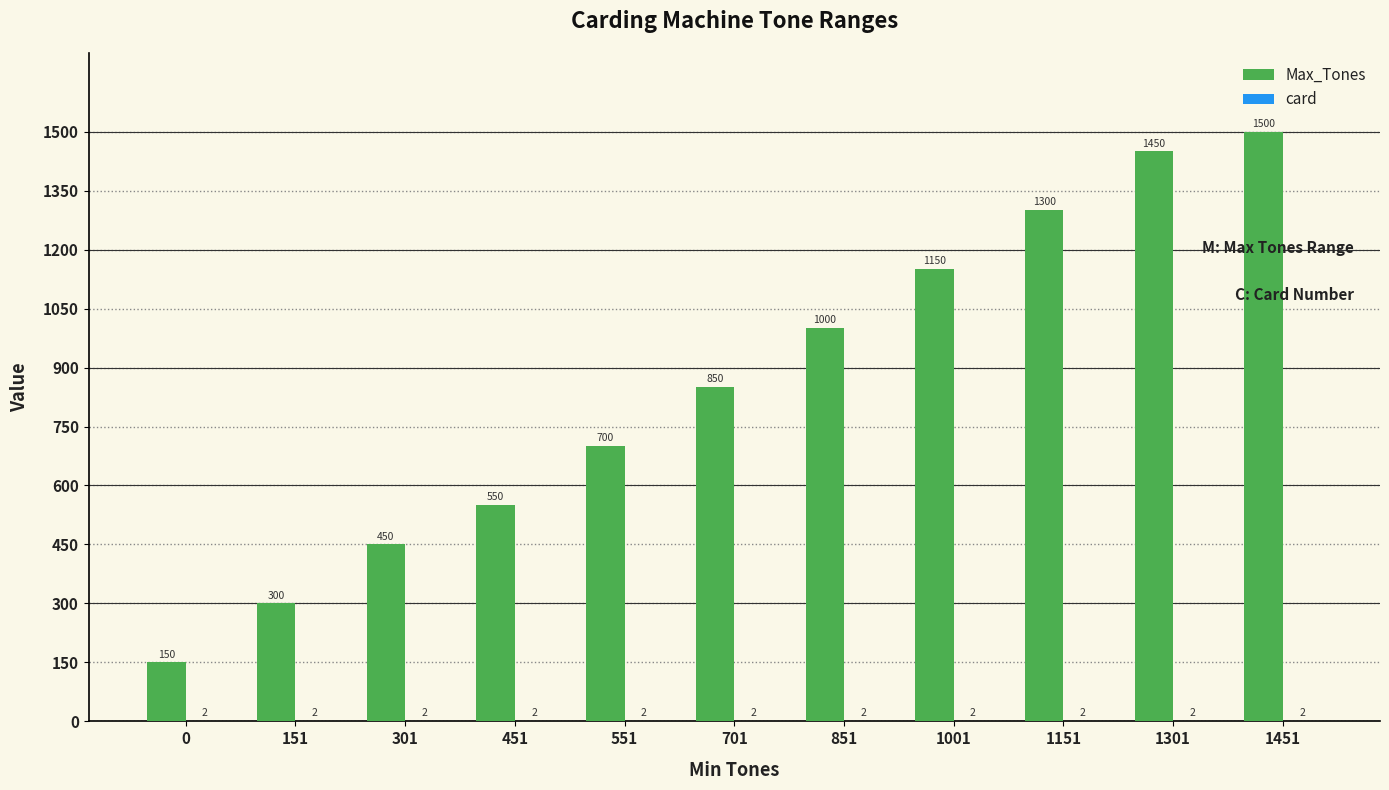

Which category has the highest value across all series?

1451